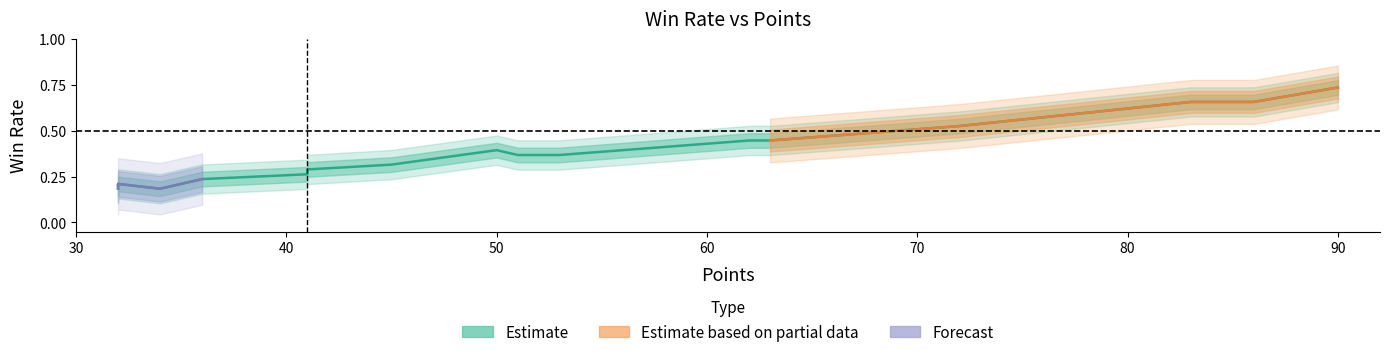

Does the chart display data point markers on the line(s)?

No